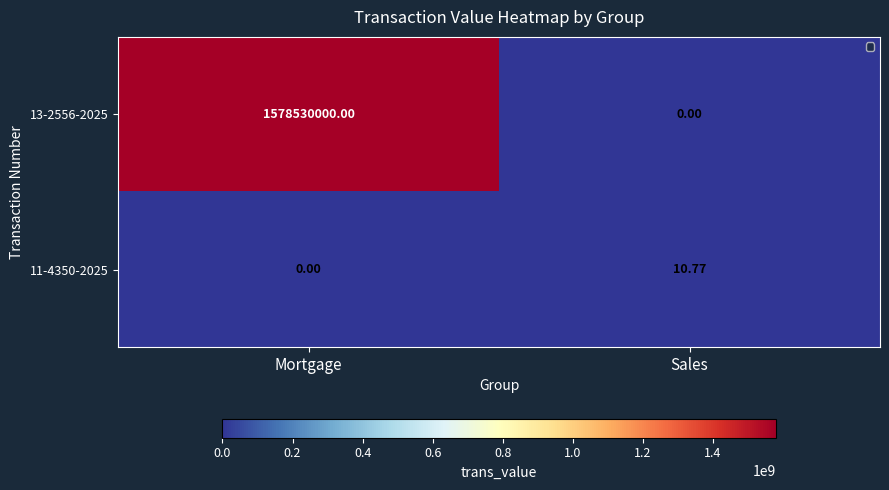

Which series has the largest total across all categories?

13-2556-2025